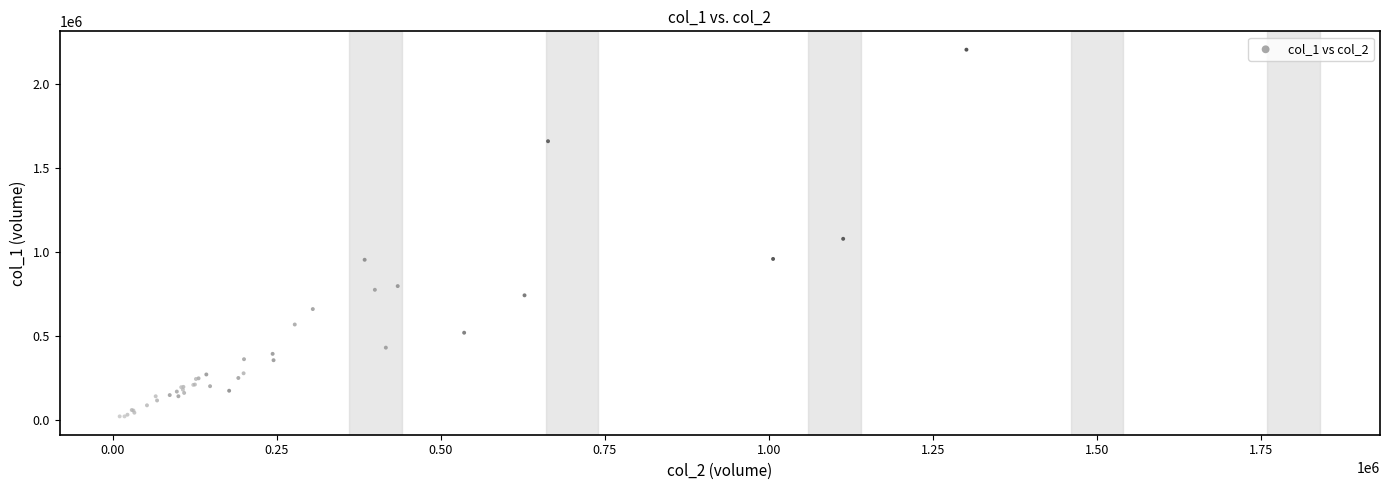

What Y value in the scatter plot is closest to 1113500?

1079000